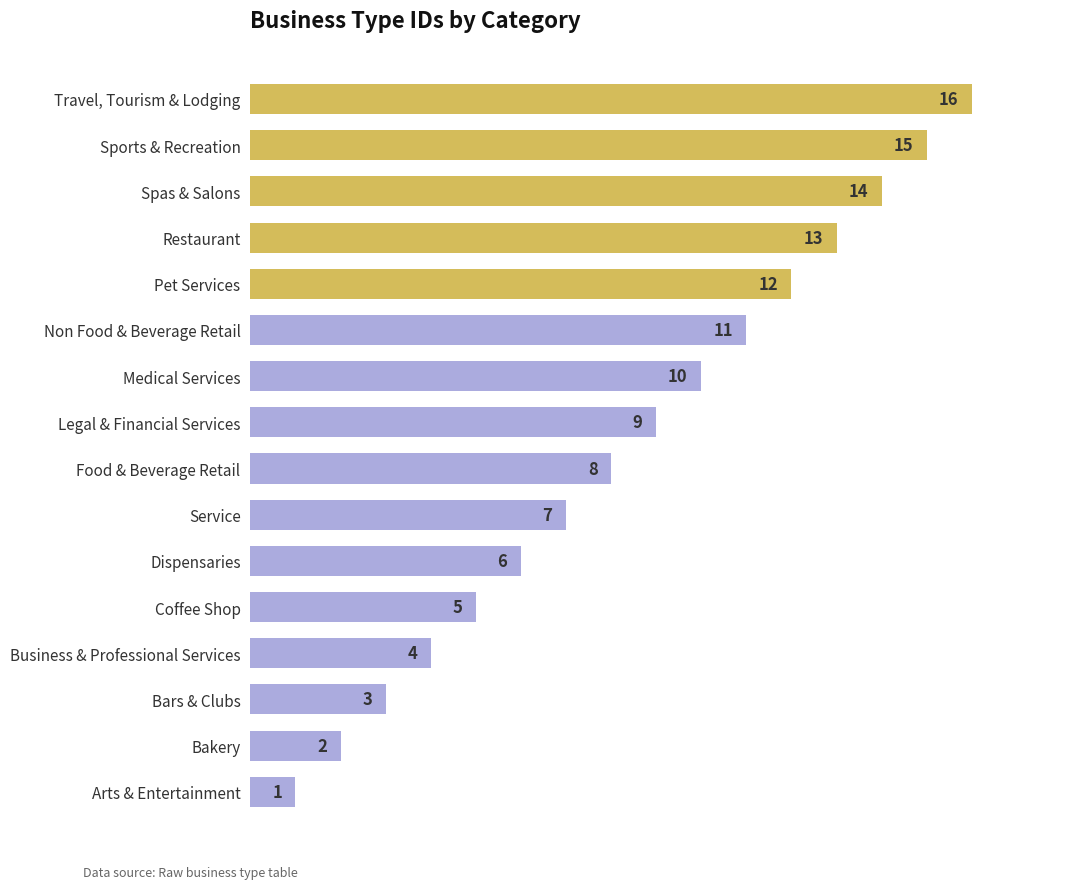

What position from the bottom is Non Food & Beverage Retail?

11